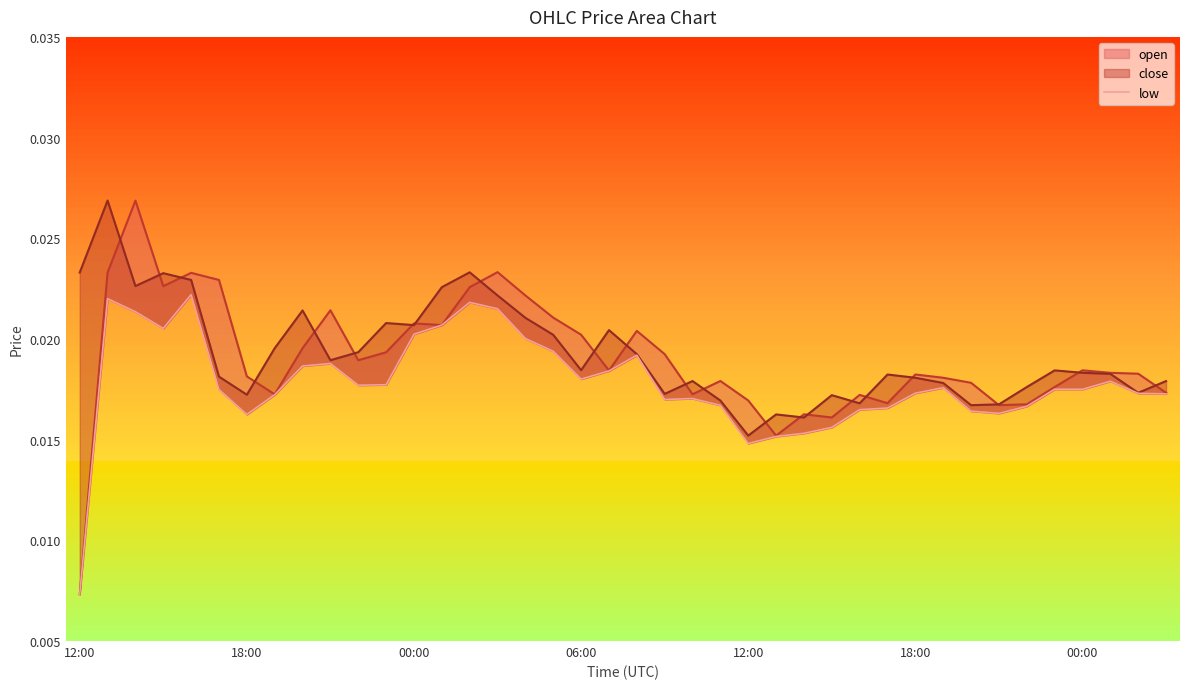

The value at 38 is 0.0. True or false?

True